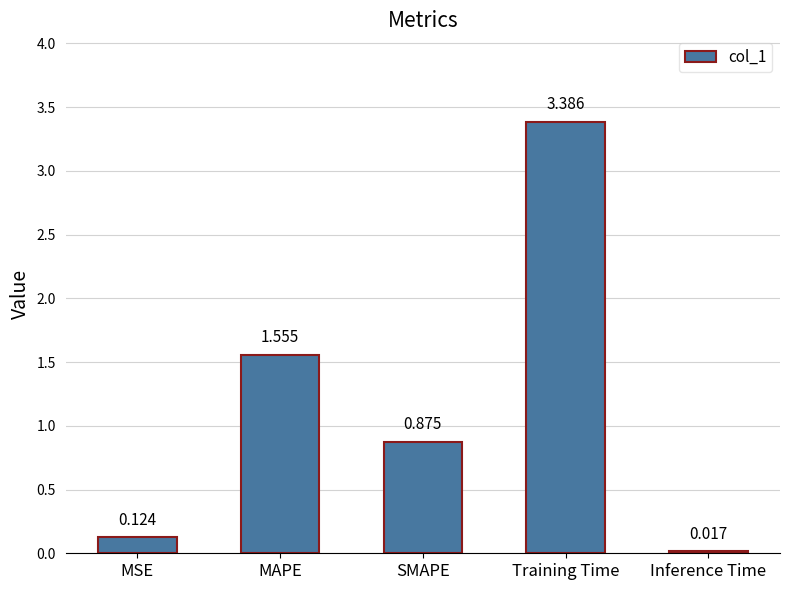

What position from the left is MAPE?

2